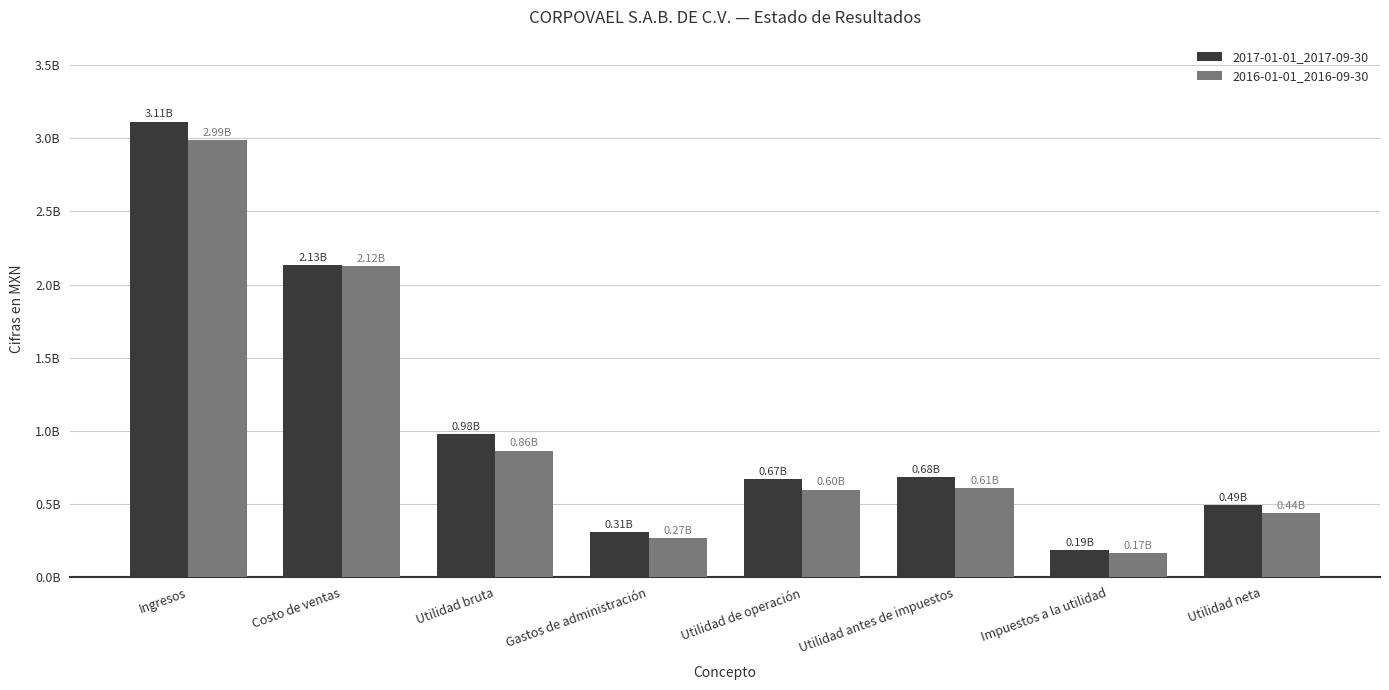

What is the smallest value displayed?

166073000